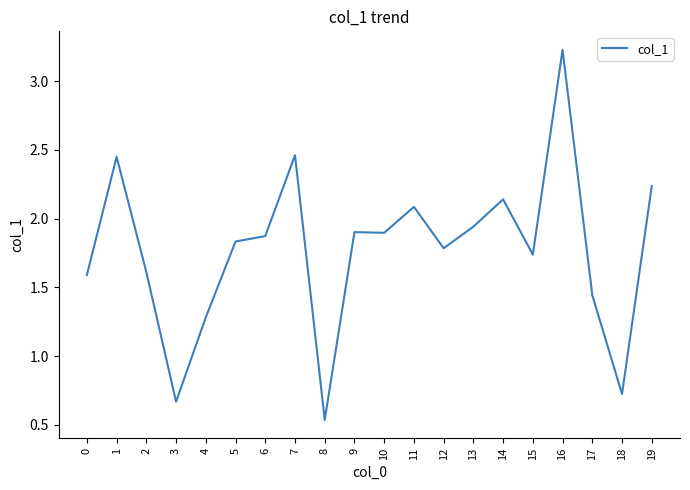

Is it true that the value at 10 is 1.9?

True